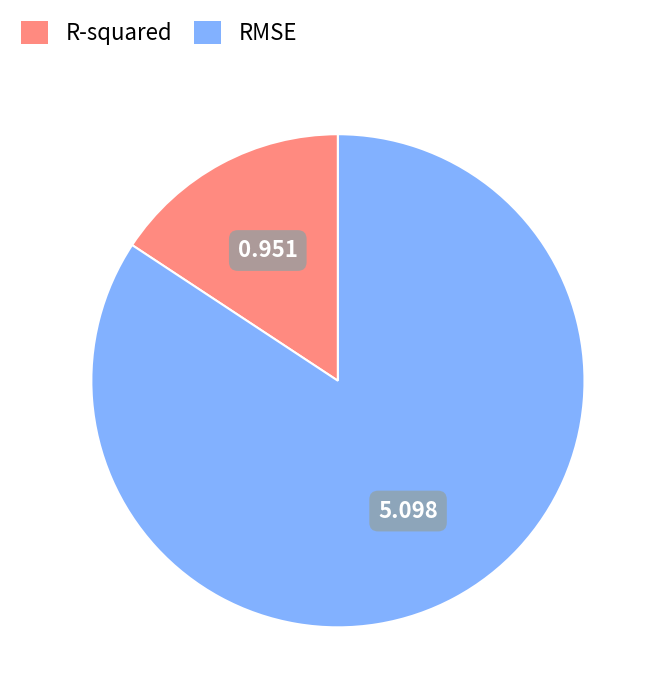

Rank the categories by value from lowest to highest.

R-squared, RMSE